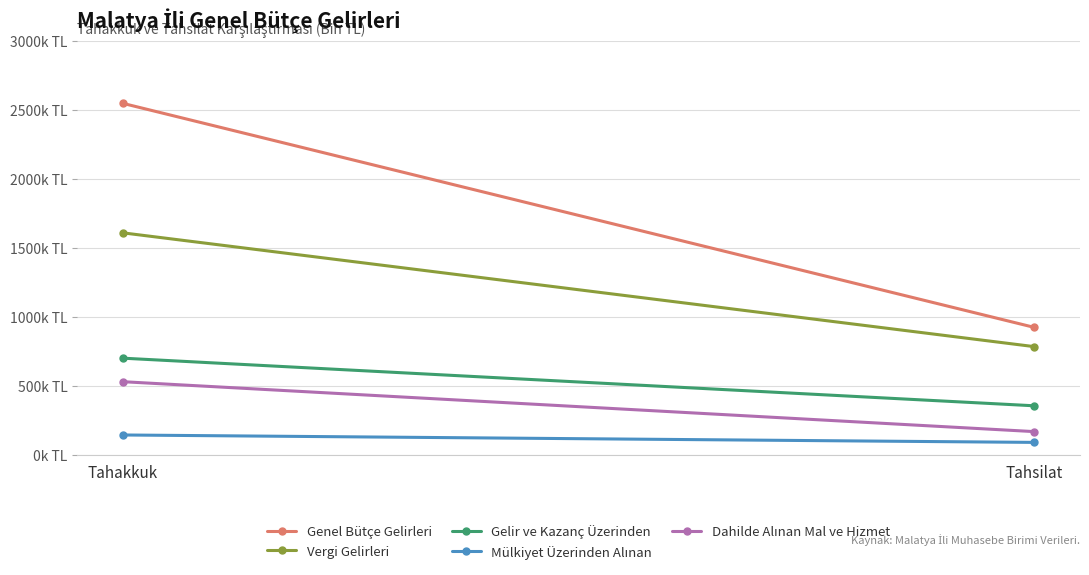

Is it true that Vergi Gelirleri equals 1609132 at Tahakkuk?

True